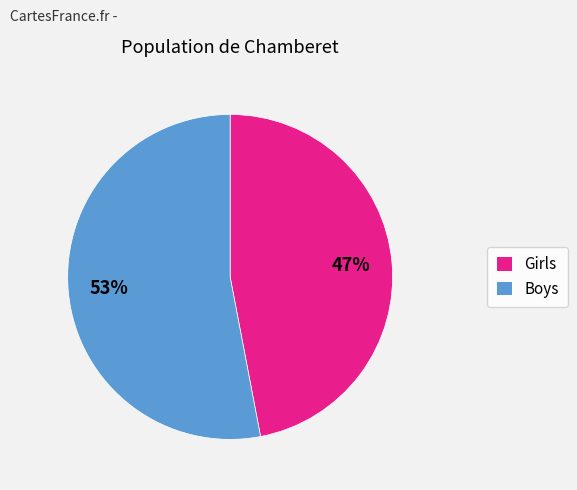

Which category has the smallest portion of the pie?

Girls